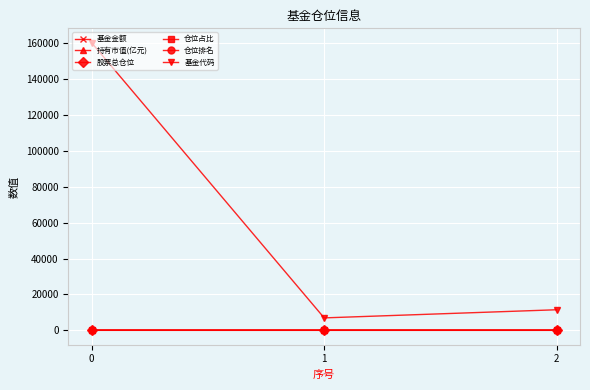

What is the maximum value shown in the chart?

160218.0